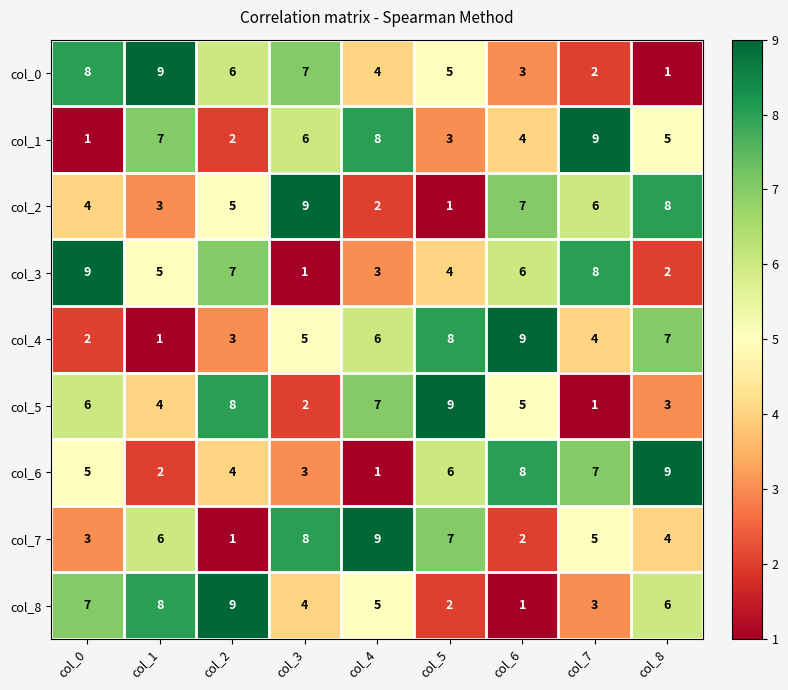

Where does the col_3 series first go above 5?

col_0